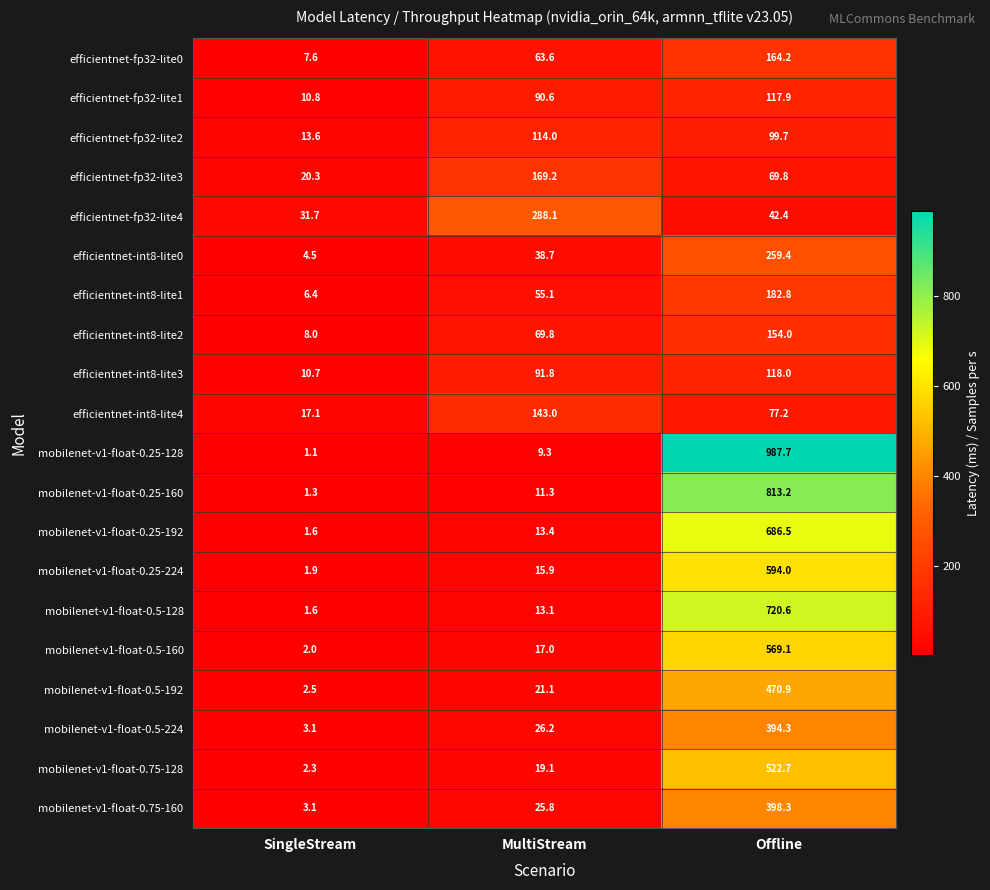

Which series has the largest total across all categories?

mobilenet-v1-float-0.25-128